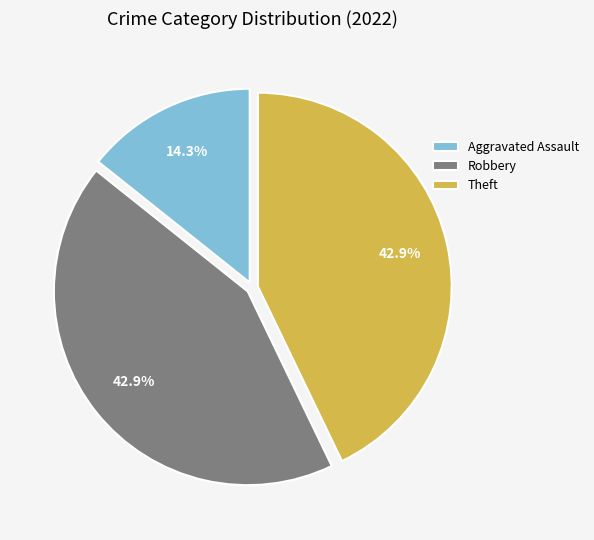

What percentage do Aggravated Assault and Theft together represent?

57.1%